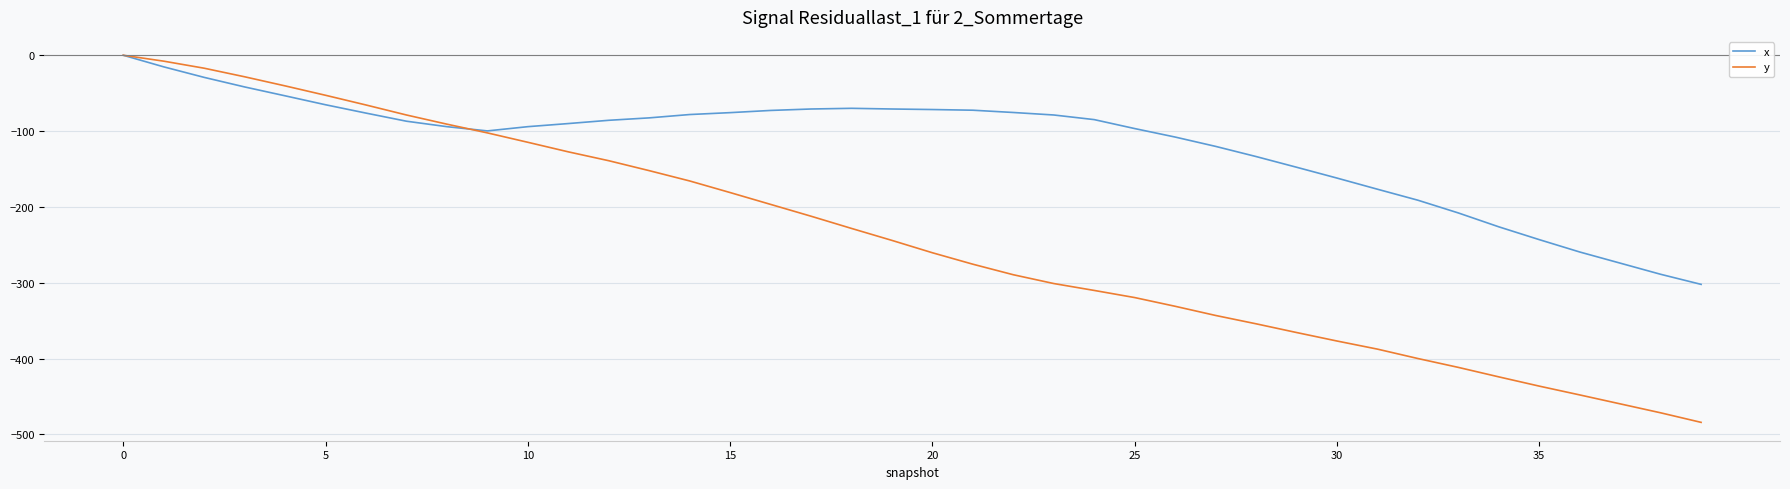

Which series has the largest total across all categories?

x